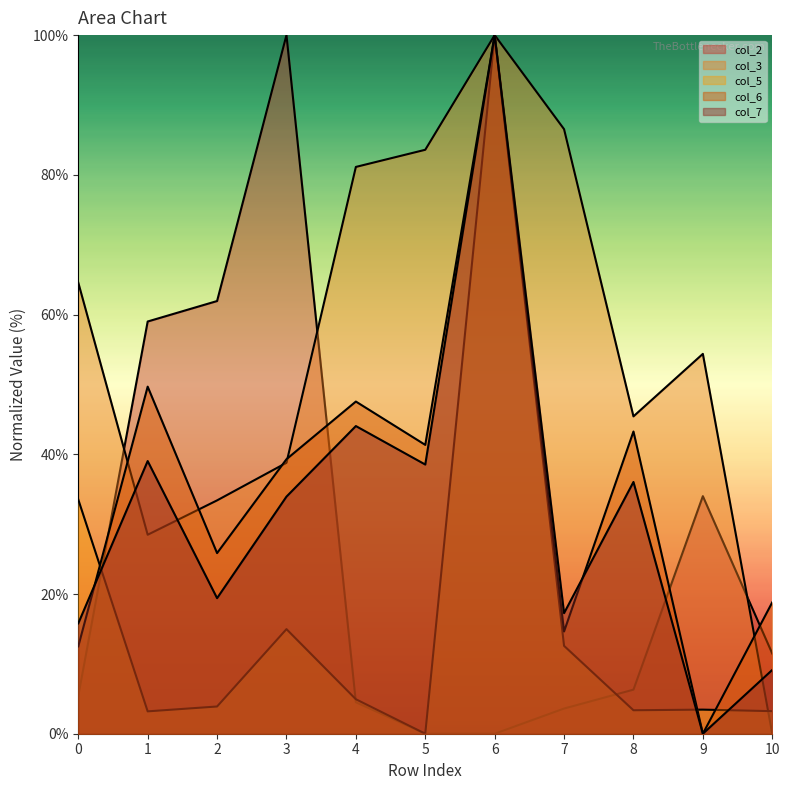

True or false: col_7 has more than 1 points higher than both neighbors.

True